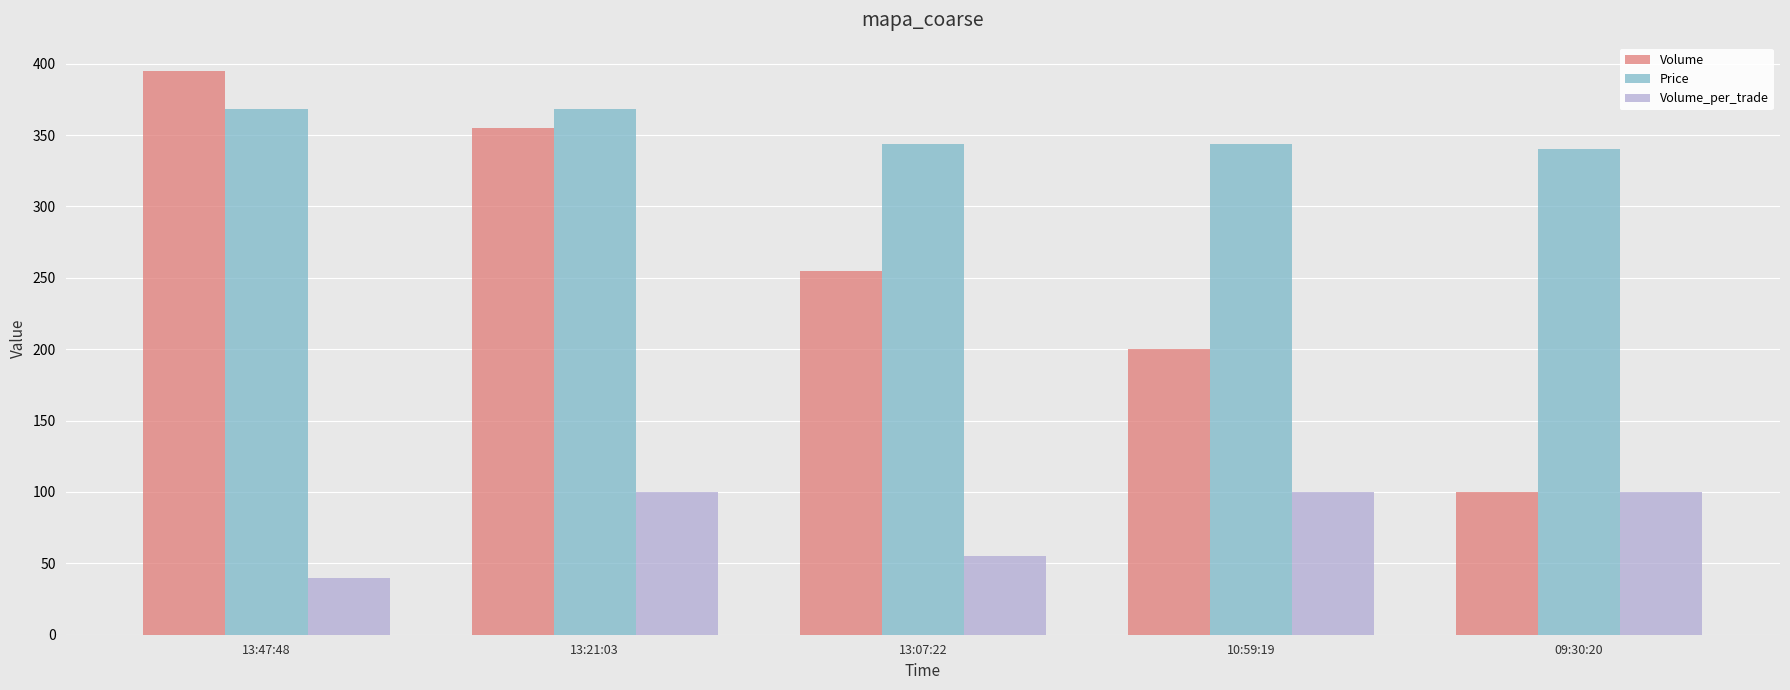

Is it true that Volume_per_trade equals 55 at 13:07:22?

True